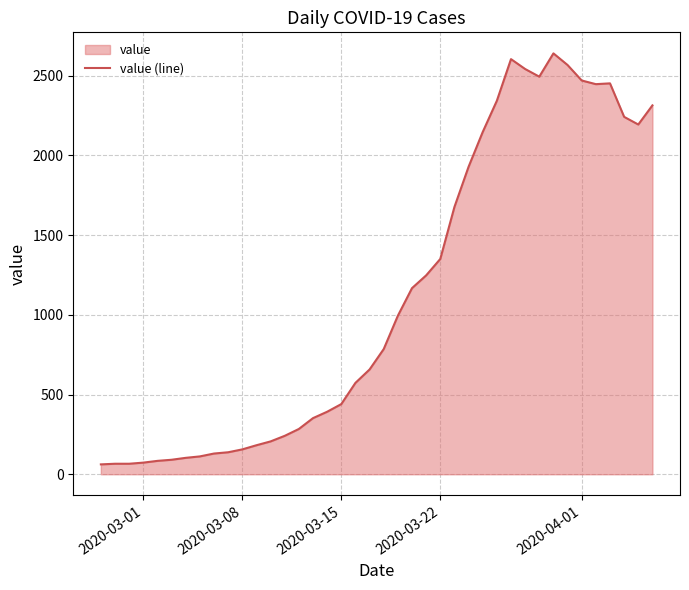

What is the maximum value shown in the chart?

2639